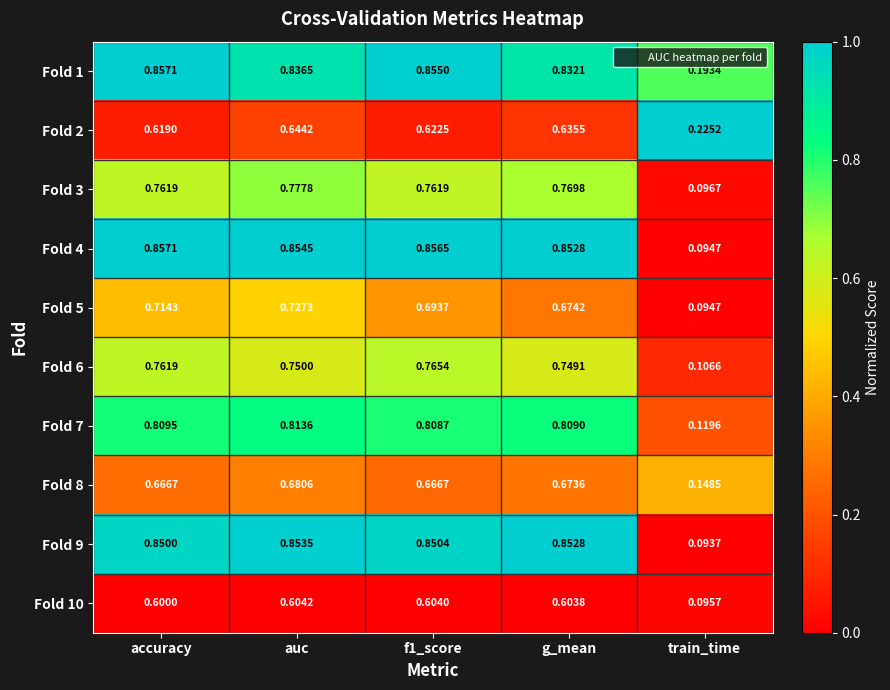

At which label is Fold 1 closest to 0?

train_time